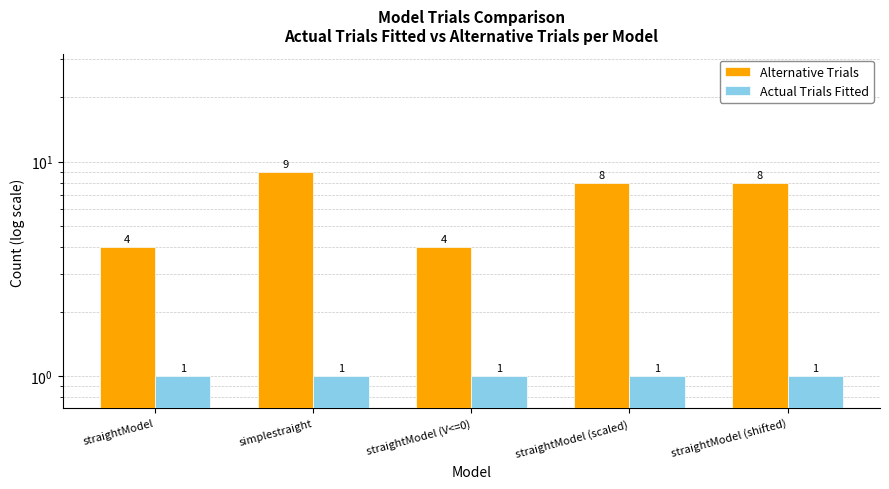

List the series in order of their overall mean, lowest first.

Actual Trials Fitted, Alternative Trials